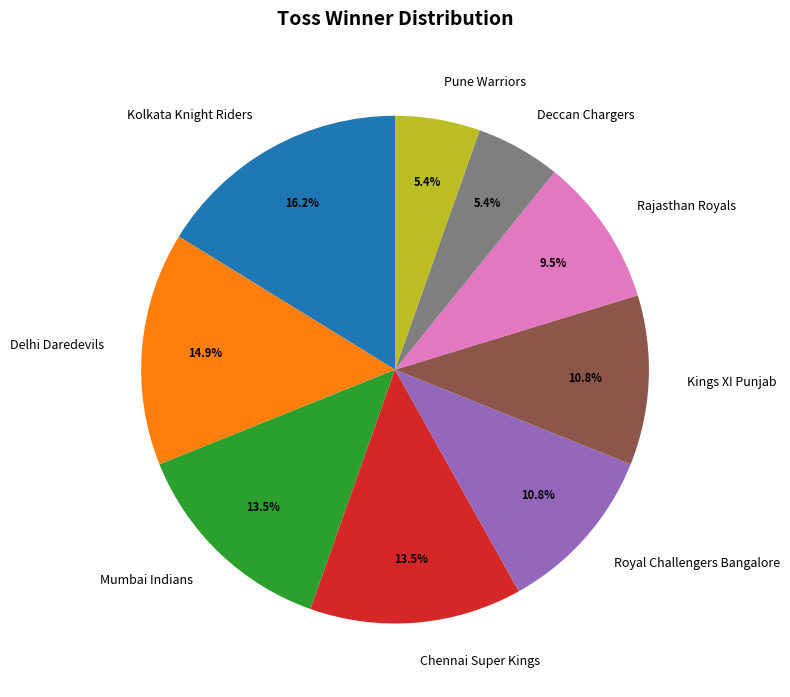

Which category has the biggest portion of the pie?

Kolkata Knight Riders